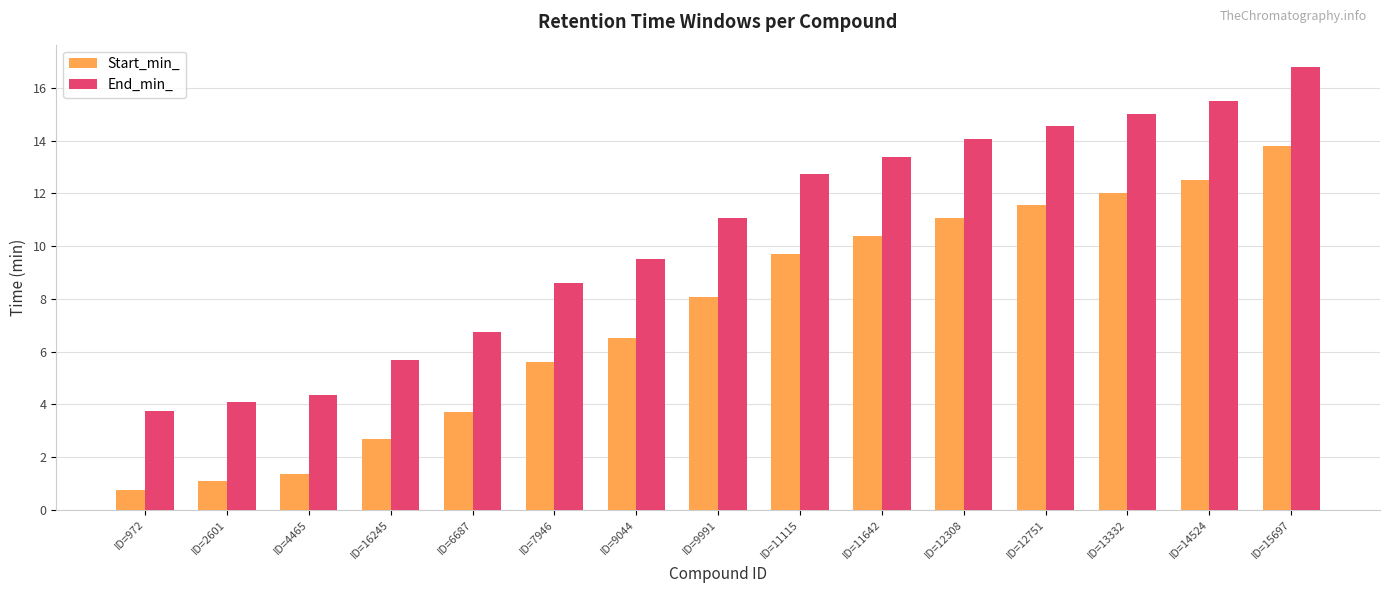

What is the label of the 8th bar from the right?

ID=9991